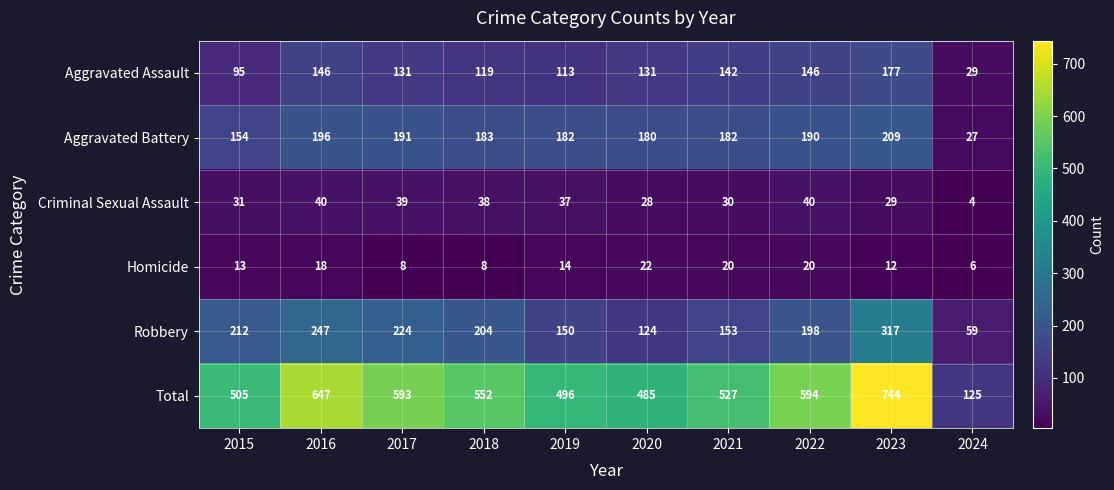

What is the minimum value shown in the chart?

4